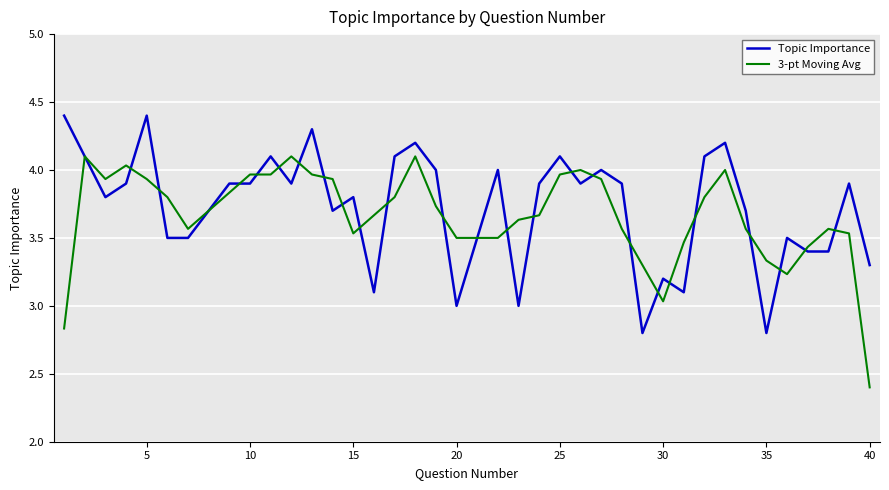

Which series has the widest spread of values?

3-pt Moving Avg